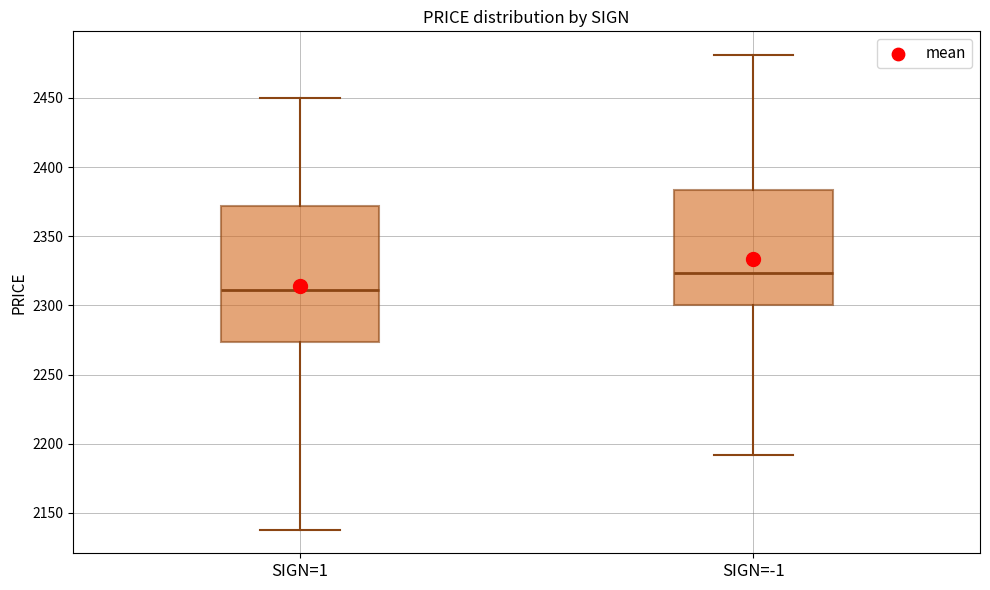

Which box is the tallest, from its lower edge to its upper edge?

SIGN=1